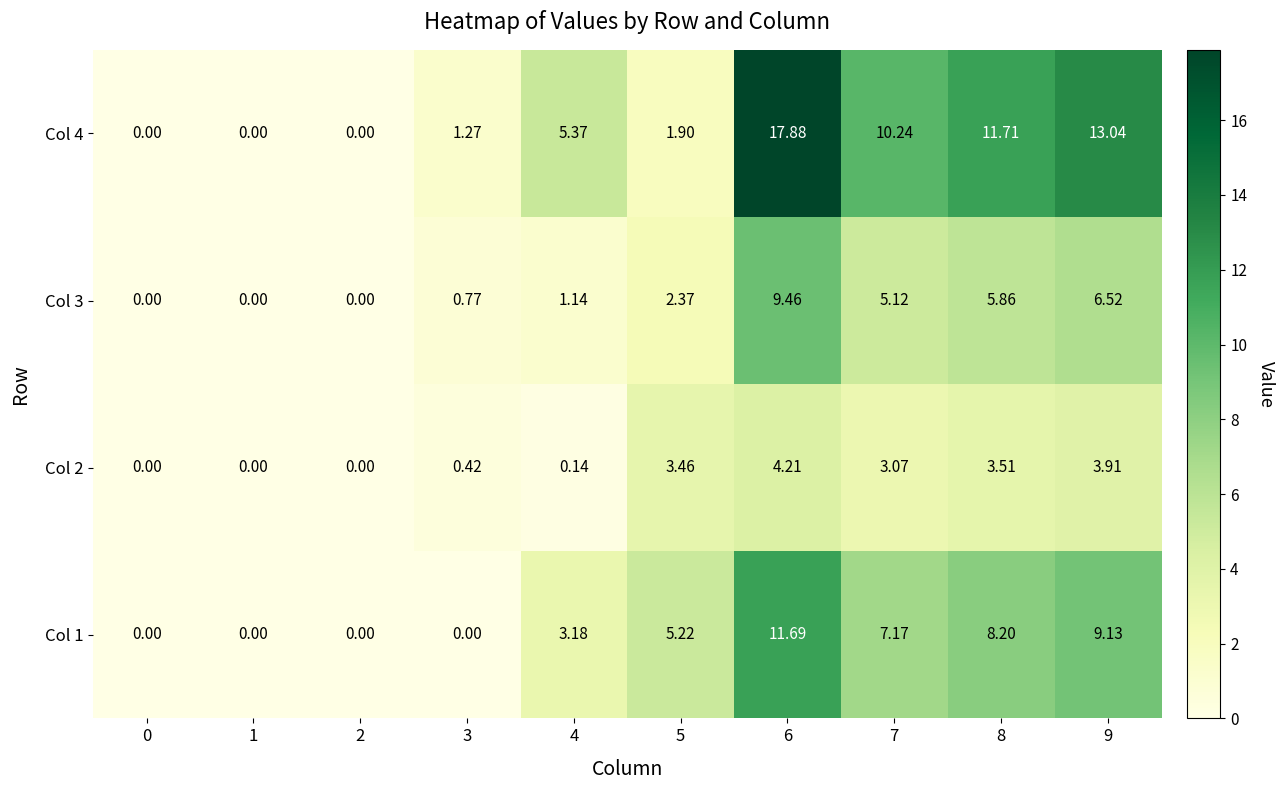

Is the value of Col 1 at 5 greater than the value of Col 4 at 4?

No